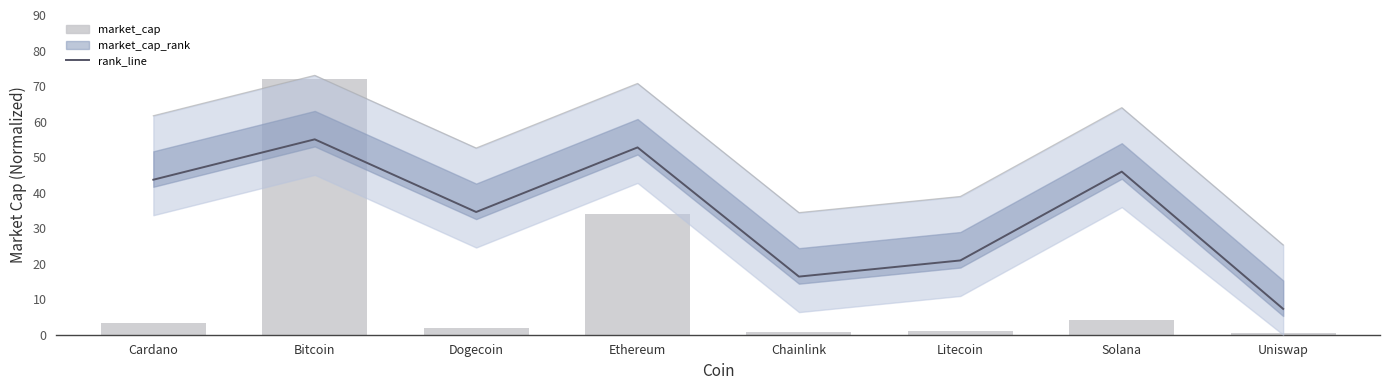

Reading right to left, extract all data points from this chart.

rank_line: 7.3	45.9	20.9	16.4	52.7	34.5	55.0	43.6
upper_band: 25.3	63.9	38.9	34.4	70.7	52.5	73.0	61.6
market_cap: 0.6	4.1	0.9	0.8	34.1	1.8	72.0	3.4